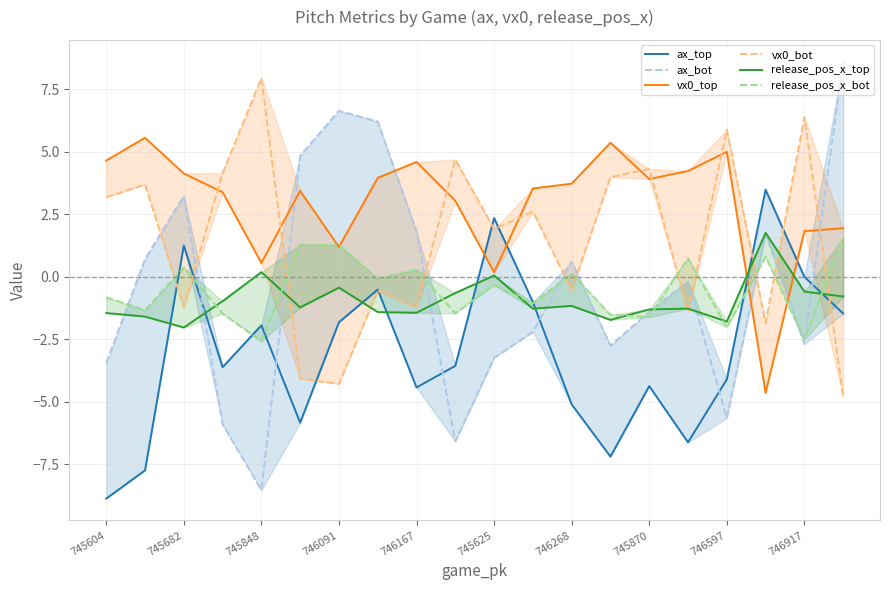

What is the difference between the second highest and minimum values in the vx0_bot series?

11.2